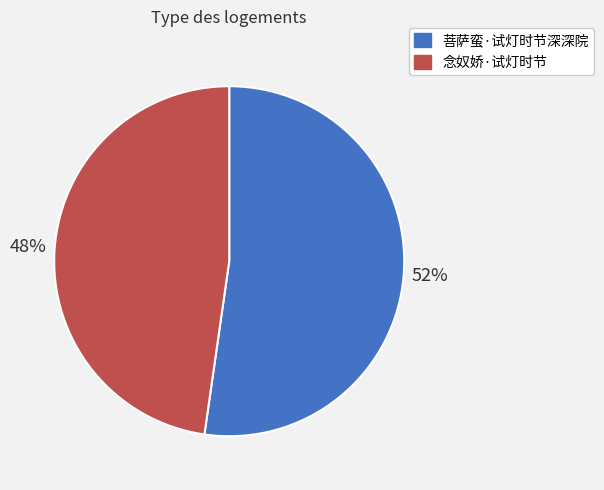

Rank the categories by value from lowest to highest.

念奴娇·试灯时节, 菩萨蛮·试灯时节深深院